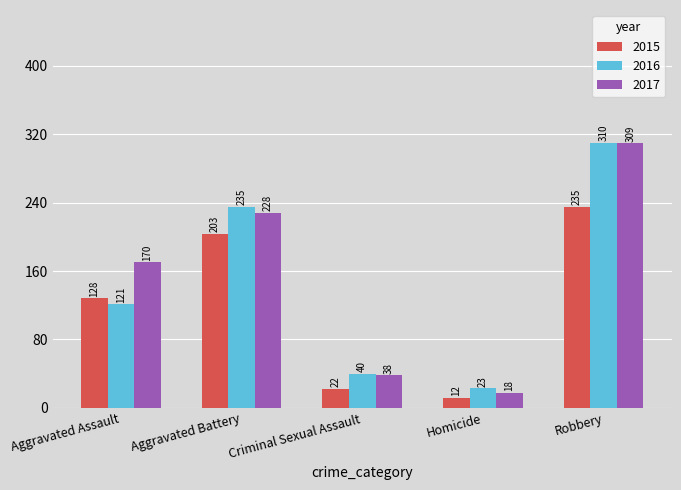

Is it true that 2016 equals 23 at Homicide?

True